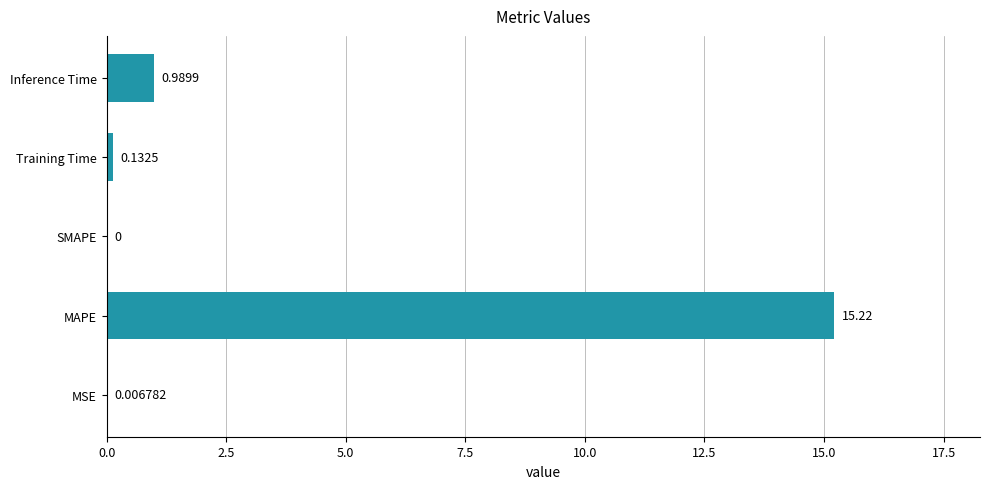

Where is the data nearest to the value 7?

Inference Time